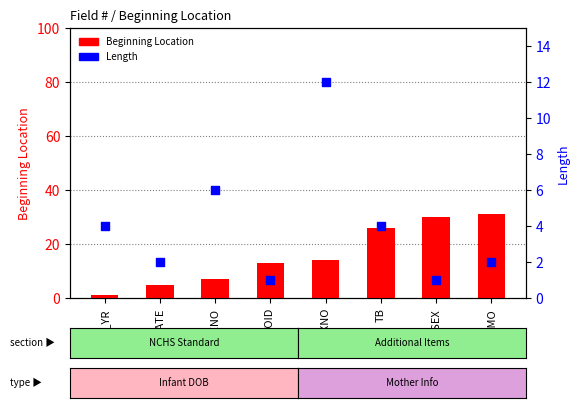

Which series contains the lowest Y value?

Beginning Location